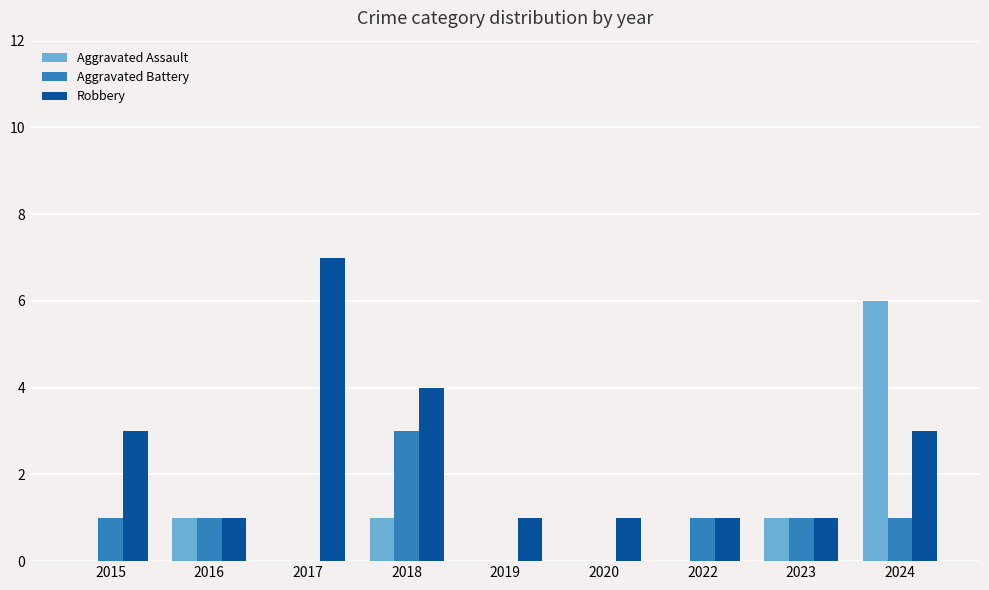

Reading left to right, extract all data points from this chart.

Aggravated Assault: 0	1	0	1	0	0	0	1	6
Aggravated Battery: 1	1	0	3	0	0	1	1	1
Robbery: 3	1	7	4	1	1	1	1	3